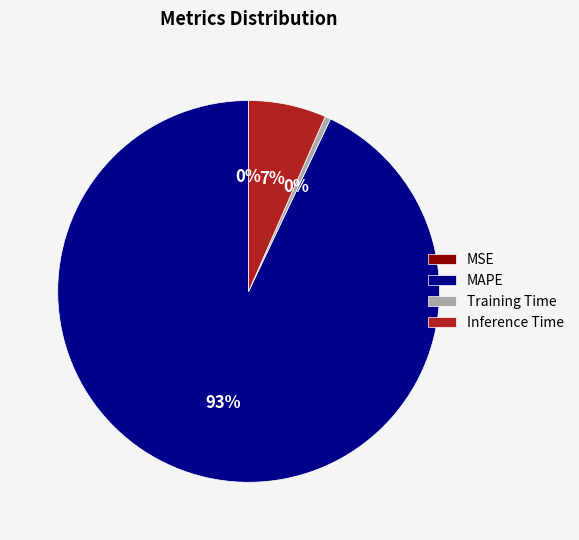

Which category has the biggest portion of the pie?

MAPE